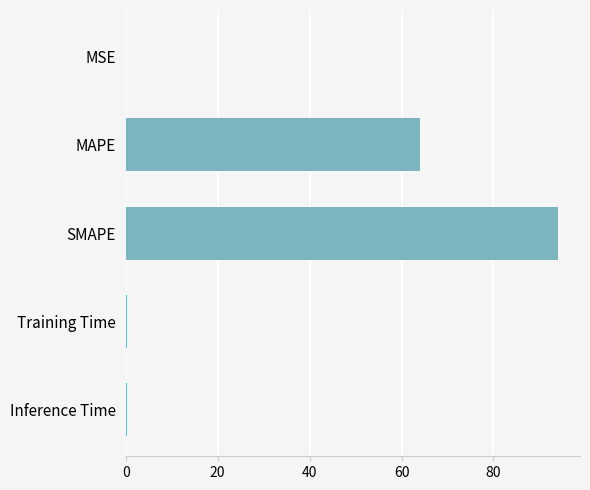

Is it true that the value at SMAPE is 142.0?

False